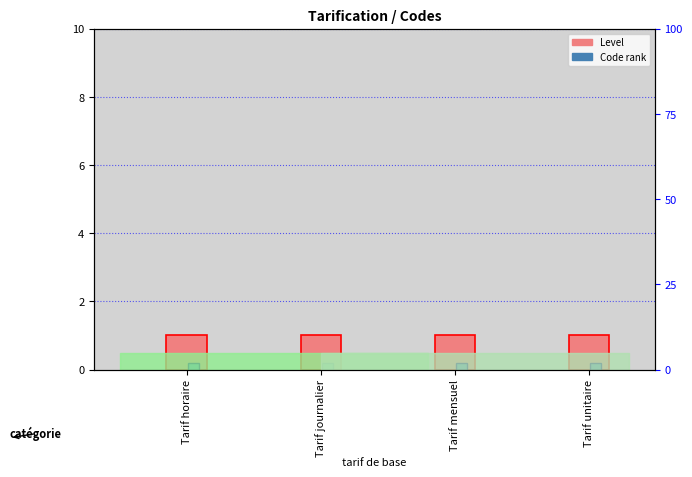

What is the difference between the highest and lowest values at Tarif journalier?

0.8